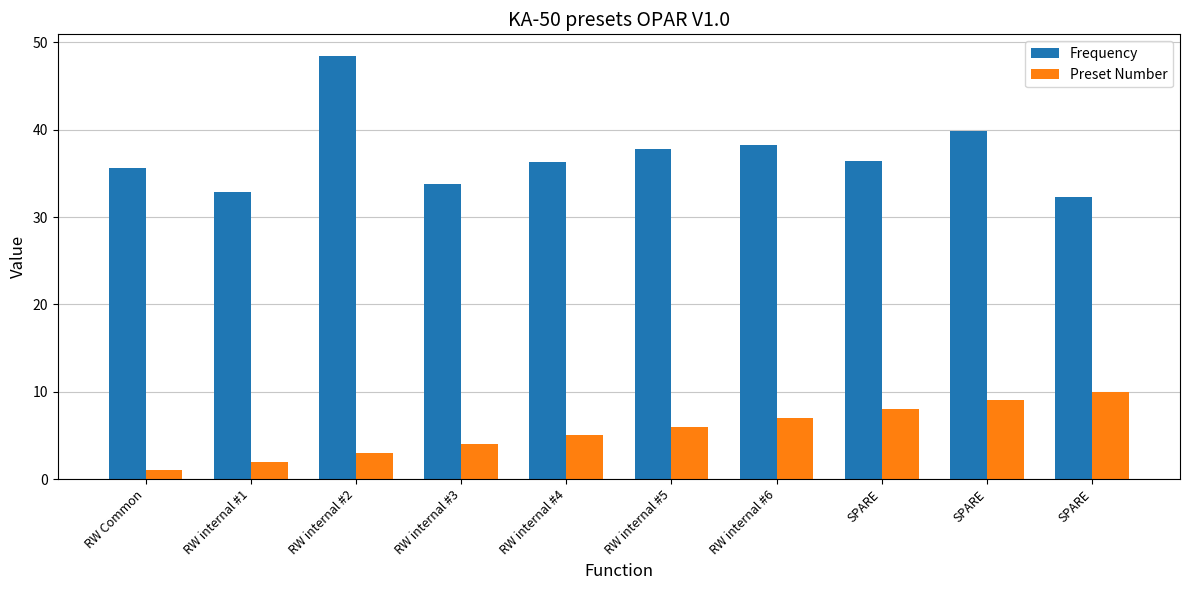

What is the sum of all Frequency values?

371.6